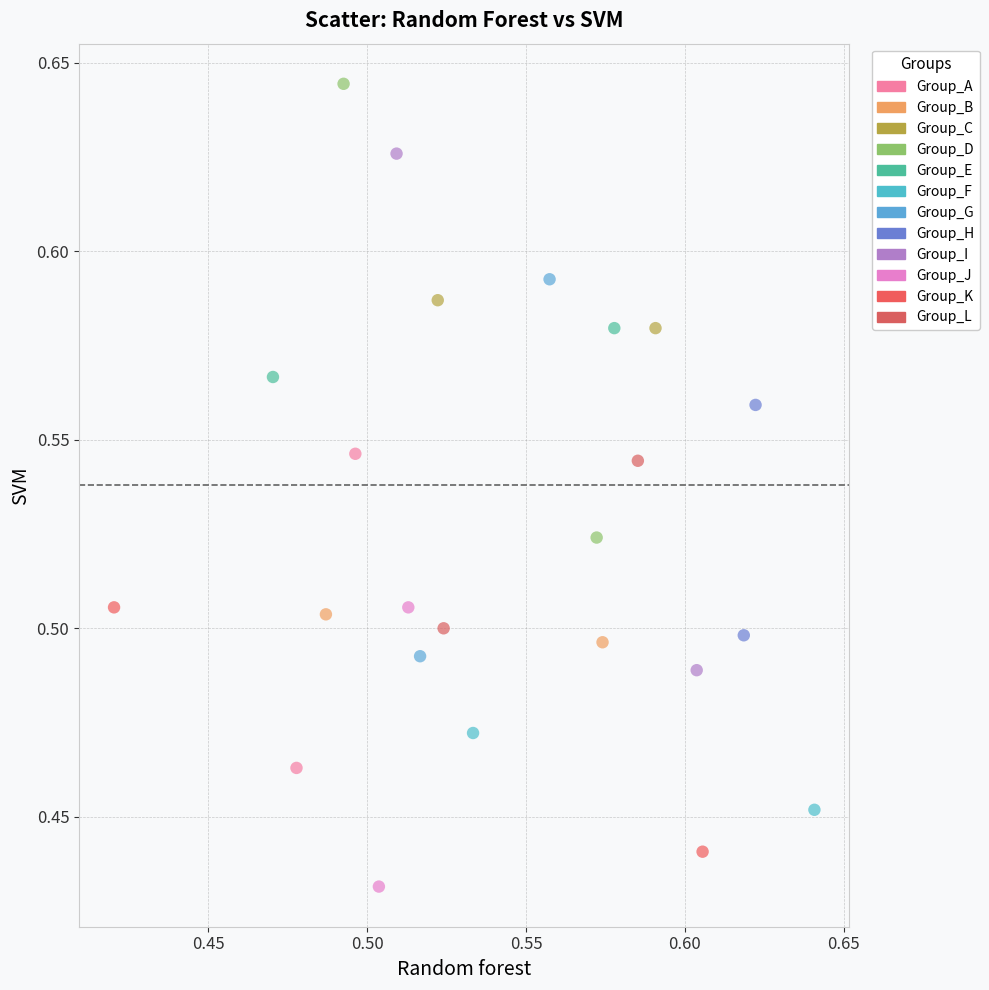

Which series has the largest Y range (max minus min)?

Group_I